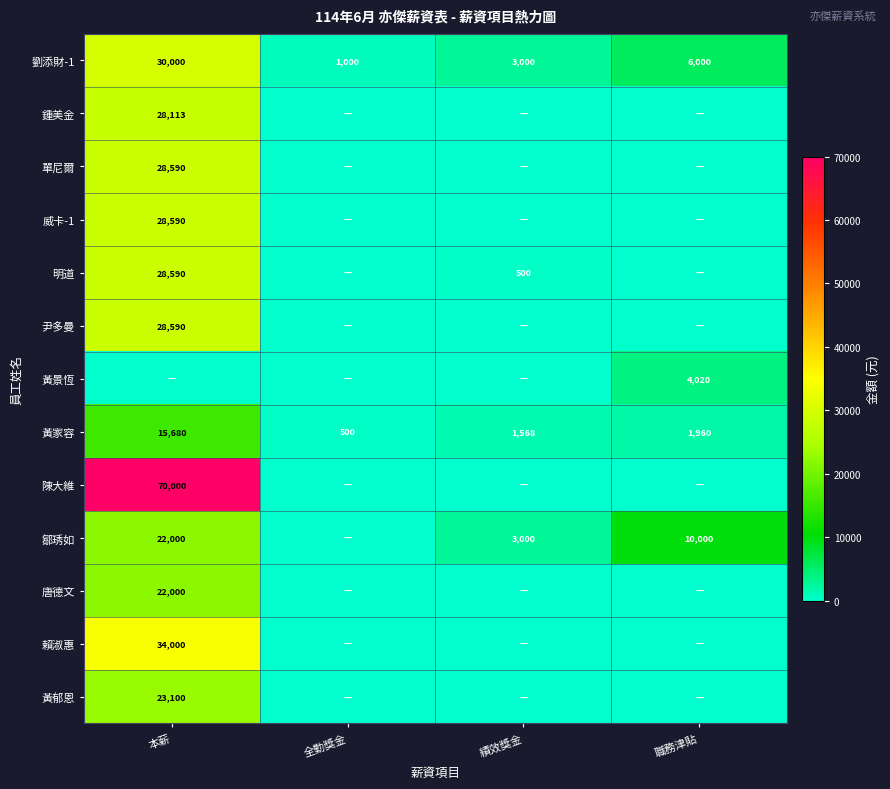

Count the number of data series in this chart.

13